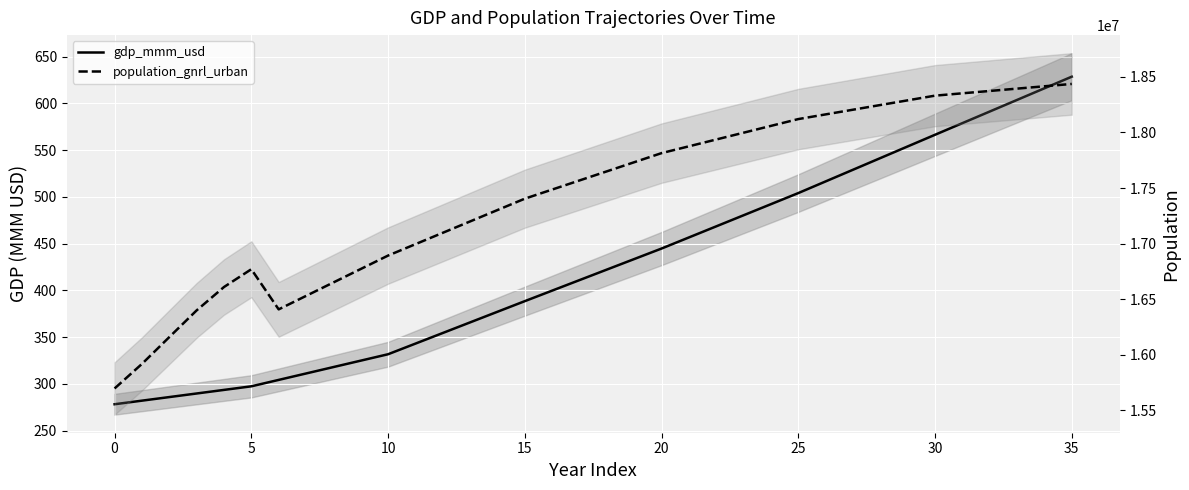

Which series has the widest spread of values?

population_gnrl_urban